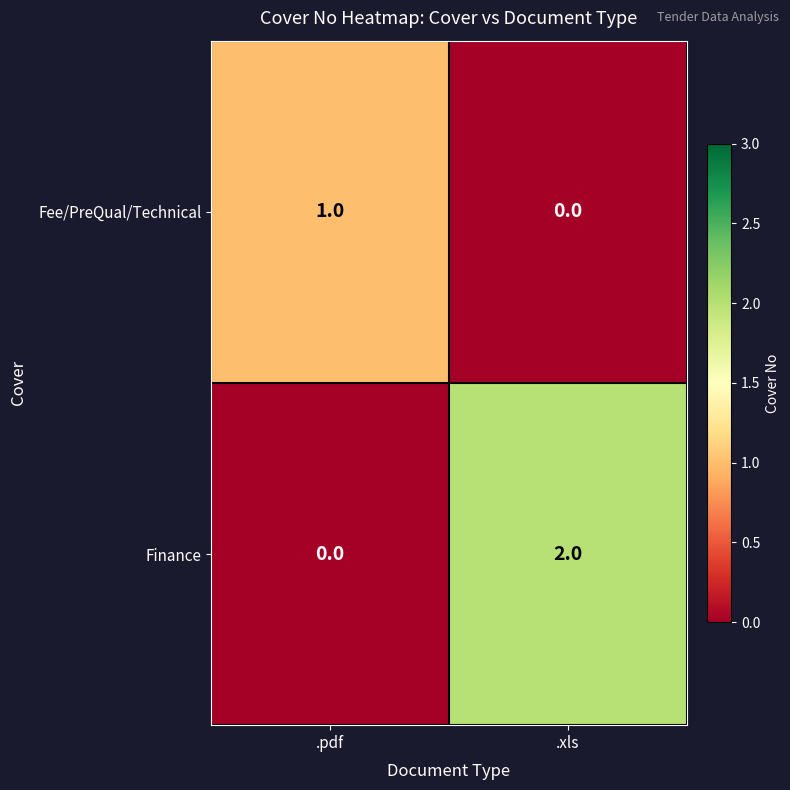

The Finance series shows 1 at .xls. True or false?

False